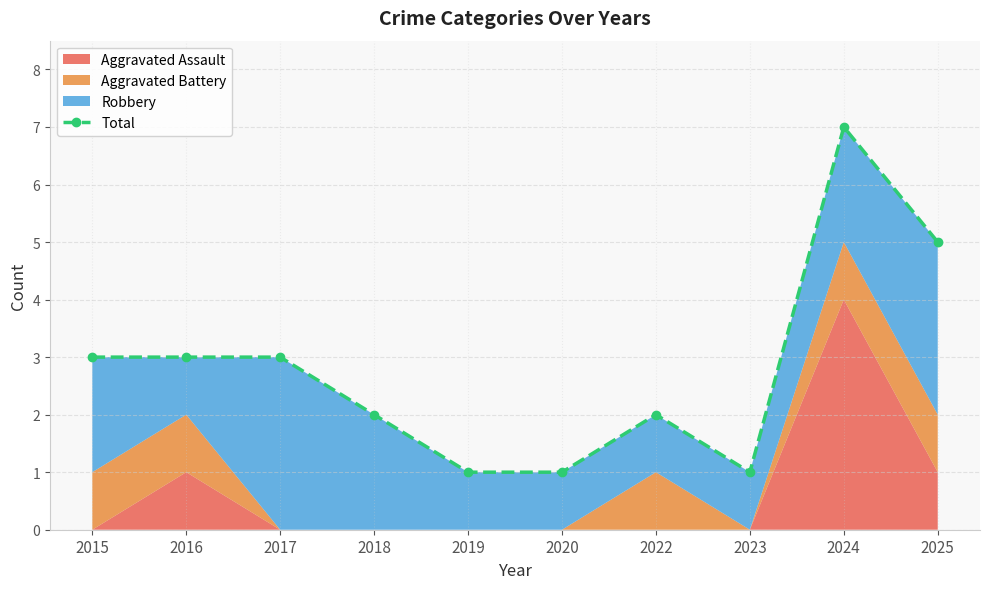

At which category does the data reach its first local peak?

2022